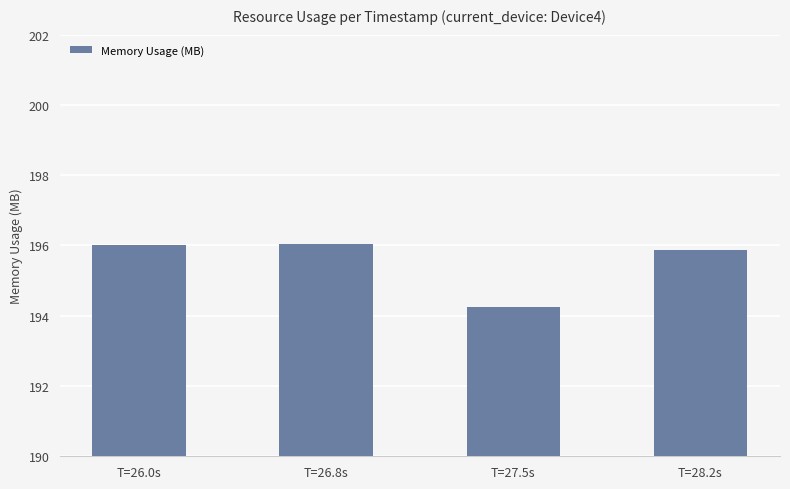

Read the value at T=26.8s.

196.0